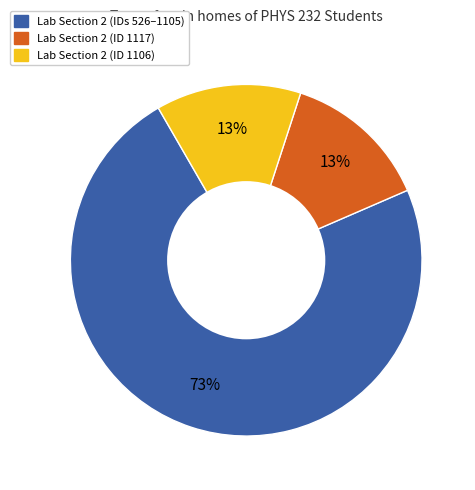

Count the number of slices in the pie.

3